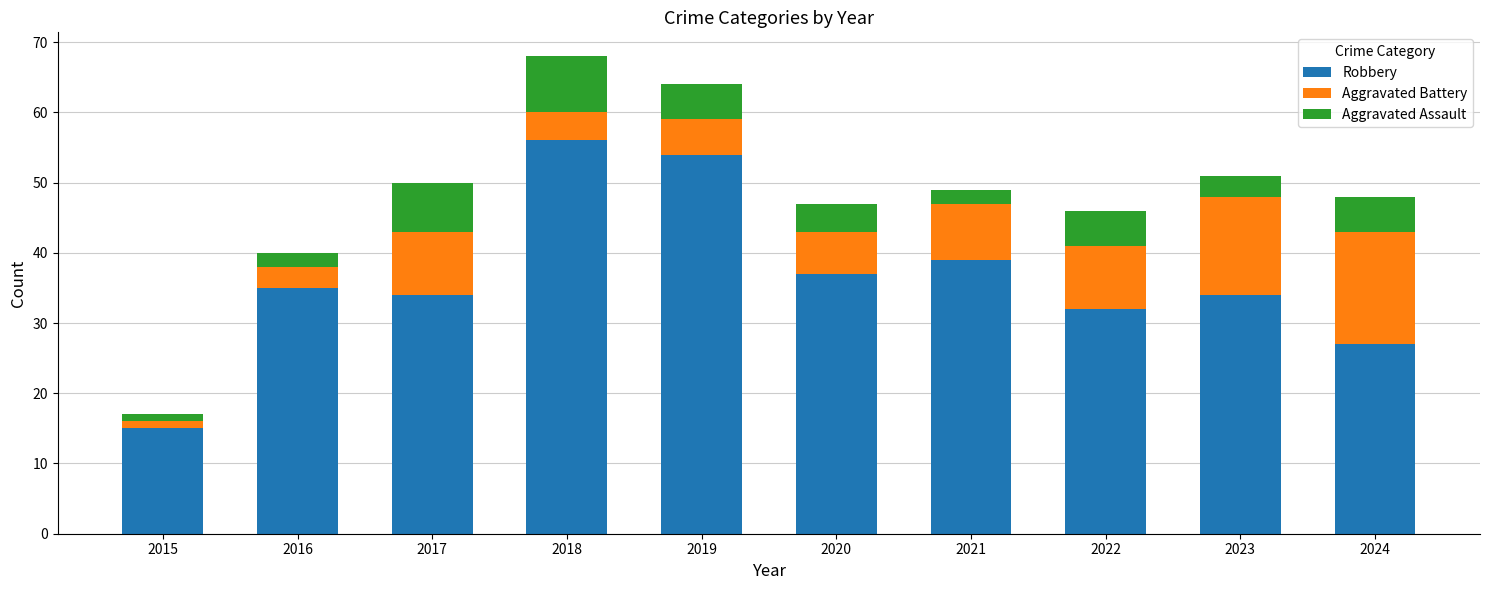

What is the total value across all series at 2017?

50